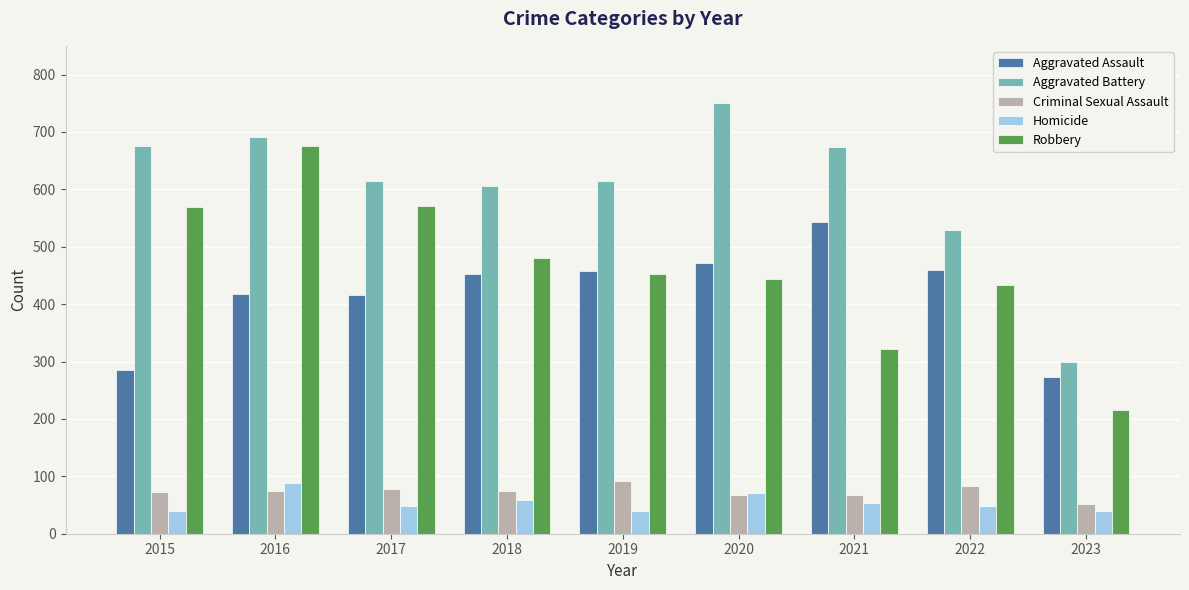

Which series has the widest spread of values?

Robbery